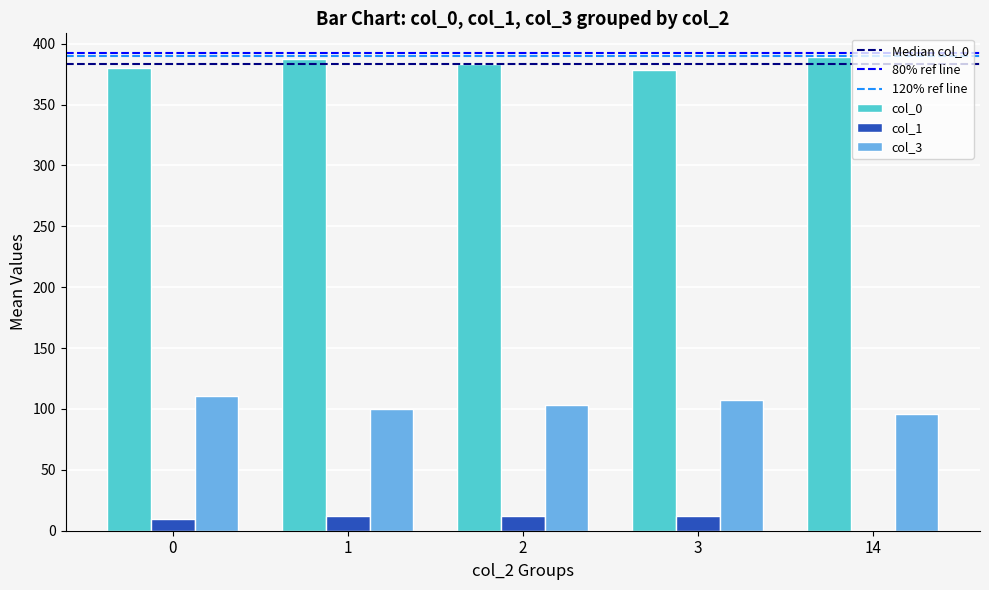

How many series are shown in this chart?

3